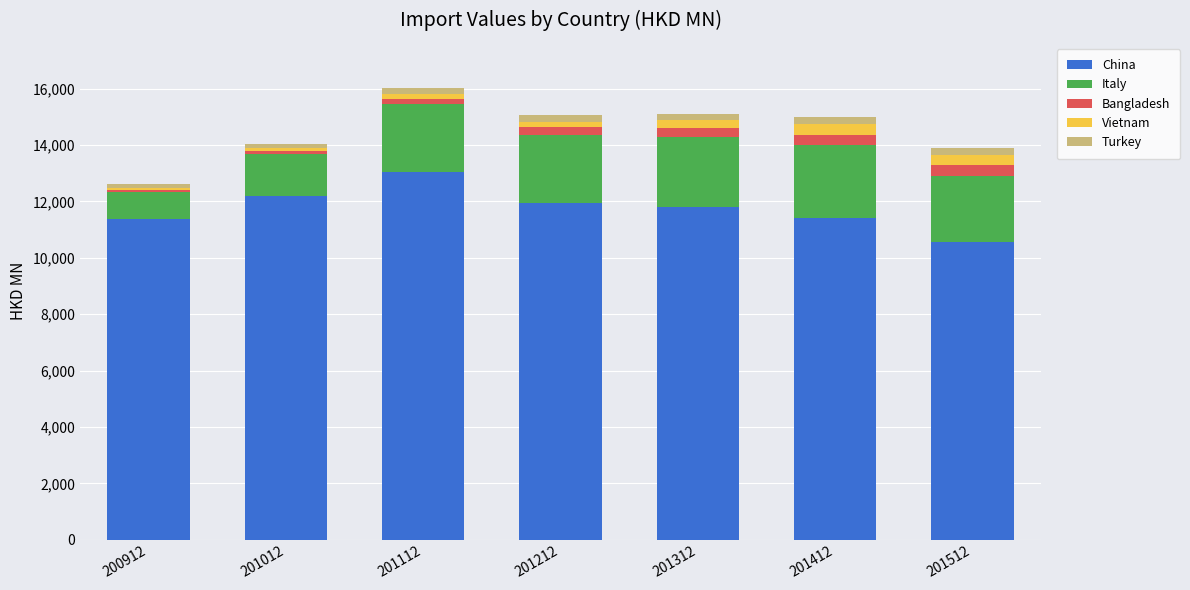

What is the difference between the second highest and second lowest values in the China series?

815.8